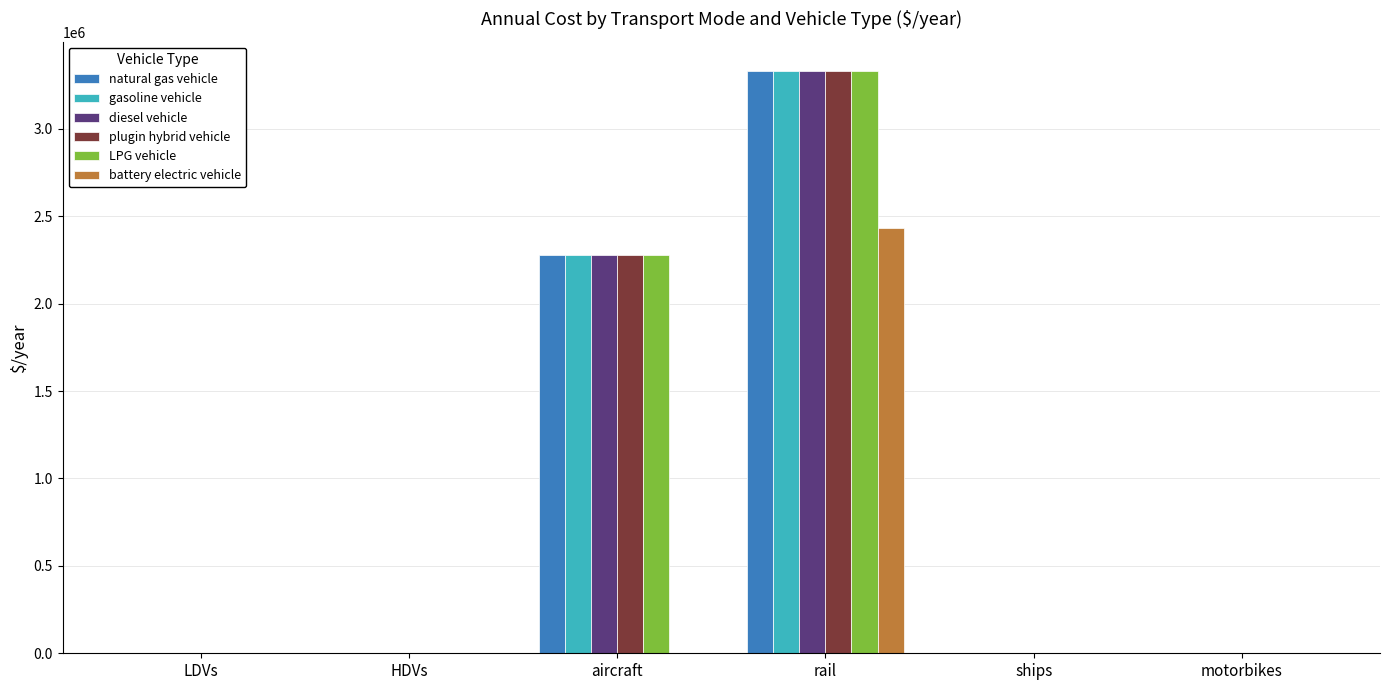

Count the number of data series in this chart.

6